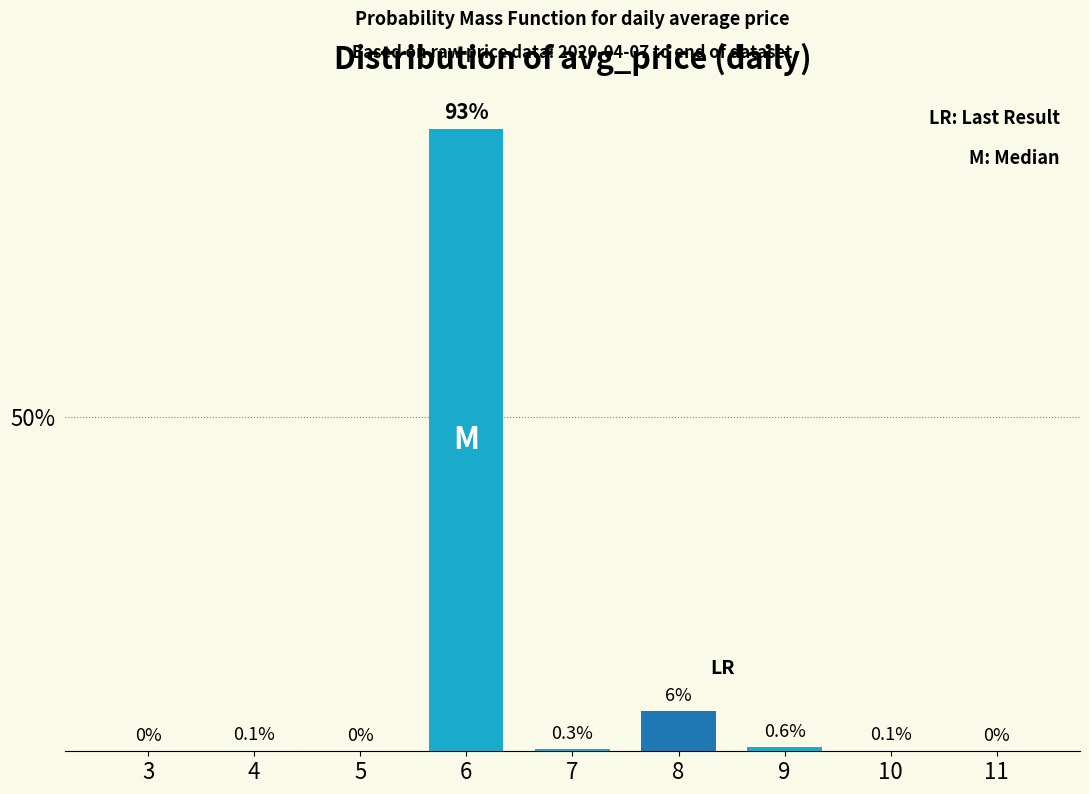

Reading right to left, transcribe all the data shown in this chart.

11=0.0	10=0.1	9=0.6	8=6.0	7=0.3	6=93.0	5=0.0	4=0.1	3=0.0